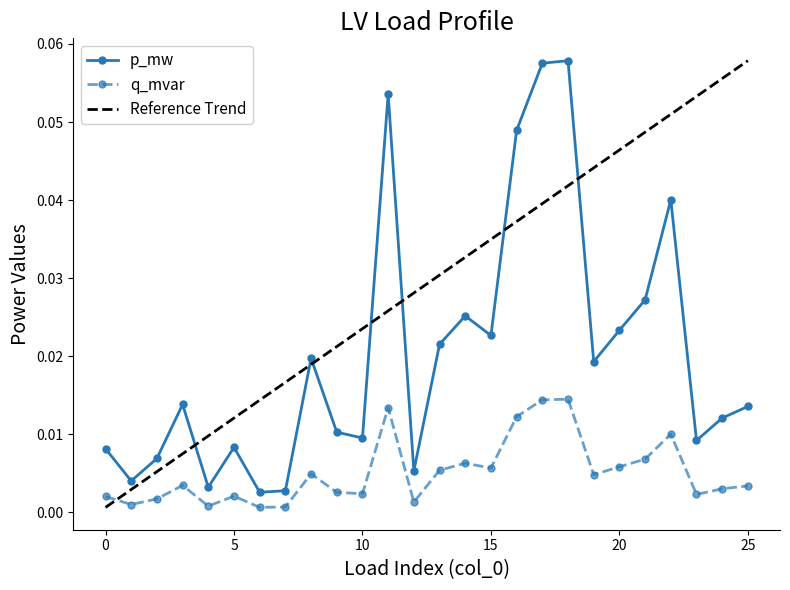

Rank the categories by p_mw value from highest to lowest.

18, 17, 11, 16, 22, 21, 14, 20, 15, 13, 8, 19, 3, 25, 24, 9, 10, 23, 5, 0, 2, 12, 1, 4, 7, 6